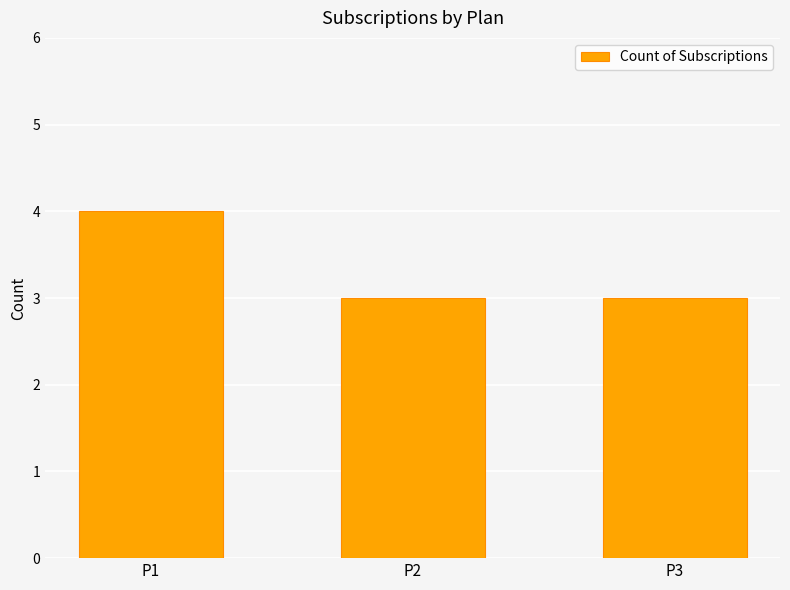

The chart shows a value of 3 at P2. True or false?

True